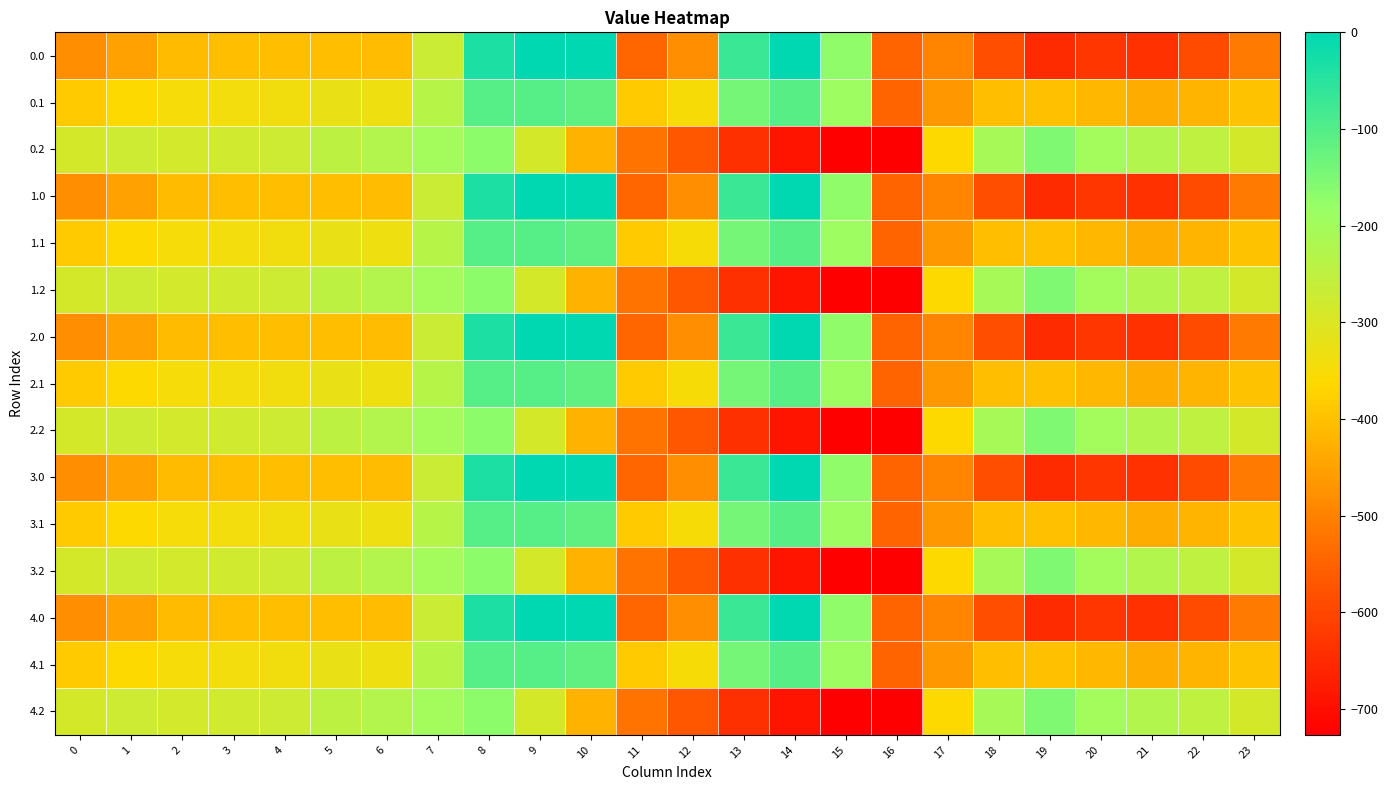

Reading left to right, extract all data points from this chart.

0.0: 0=-482.0	1=-449.5	2=-410.3	3=-404.4	4=-404.9	5=-403.8	6=-408.0	7=-270.7	8=-35.0	9=0.0	10=0.0	11=-544.3	12=-477.2	13=-70.2	14=-0.3	15=-172.8	16=-545.4	17=-494.8	18=-586.7	19=-649.2	20=-629.9	21=-638.4	22=-592.3	23=-511.3
0.1: 0=-384.6	1=-361.1	2=-347.9	3=-342.7	4=-339.6	5=-325.7	6=-332.2	7=-234.9	8=-102.3	9=-104.8	10=-114.0	11=-384.7	12=-350.8	13=-141.2	14=-105.5	15=-190.4	16=-547.3	17=-466.6	18=-405.4	19=-400.2	20=-414.5	21=-432.4	22=-419.9	23=-399.4
0.2: 0=-287.1	1=-272.7	2=-285.5	3=-281.0	4=-274.4	5=-245.0	6=-228.8	7=-199.0	8=-169.5	9=-288.5	10=-423.5	11=-520.6	12=-571.2	13=-640.4	14=-687.4	15=-725.8	16=-726.6	17=-362.4	18=-210.0	19=-151.0	20=-199.2	21=-226.4	22=-247.4	23=-287.5
1.0: 0=-482.0	1=-449.5	2=-410.3	3=-404.4	4=-404.9	5=-403.8	6=-408.0	7=-270.7	8=-35.0	9=0.0	10=0.0	11=-544.3	12=-477.2	13=-70.2	14=-0.3	15=-172.8	16=-545.4	17=-494.8	18=-586.7	19=-649.2	20=-629.9	21=-638.4	22=-592.3	23=-511.3
1.1: 0=-384.6	1=-361.1	2=-347.9	3=-342.7	4=-339.6	5=-325.7	6=-332.2	7=-234.9	8=-102.3	9=-104.8	10=-114.0	11=-384.7	12=-350.8	13=-141.2	14=-105.5	15=-190.4	16=-547.3	17=-466.6	18=-405.4	19=-400.2	20=-414.5	21=-432.4	22=-419.9	23=-399.4
1.2: 0=-287.1	1=-272.7	2=-285.5	3=-281.0	4=-274.4	5=-245.0	6=-228.8	7=-199.0	8=-169.5	9=-288.5	10=-423.5	11=-520.6	12=-571.2	13=-640.4	14=-687.4	15=-725.8	16=-726.6	17=-362.4	18=-210.0	19=-151.0	20=-199.2	21=-226.4	22=-247.4	23=-287.5
2.0: 0=-482.0	1=-449.5	2=-410.3	3=-404.4	4=-404.9	5=-403.8	6=-408.0	7=-270.7	8=-35.0	9=0.0	10=0.0	11=-544.3	12=-477.2	13=-70.2	14=-0.3	15=-172.8	16=-545.4	17=-494.8	18=-586.7	19=-649.2	20=-629.9	21=-638.4	22=-592.3	23=-511.3
2.1: 0=-384.6	1=-361.1	2=-347.9	3=-342.7	4=-339.6	5=-325.7	6=-332.2	7=-234.9	8=-102.3	9=-104.8	10=-114.0	11=-384.7	12=-350.8	13=-141.2	14=-105.5	15=-190.4	16=-547.3	17=-466.6	18=-405.4	19=-400.2	20=-414.5	21=-432.4	22=-419.9	23=-399.4
2.2: 0=-287.1	1=-272.7	2=-285.5	3=-281.0	4=-274.4	5=-245.0	6=-228.8	7=-199.0	8=-169.5	9=-288.5	10=-423.5	11=-520.6	12=-571.2	13=-640.4	14=-687.4	15=-725.8	16=-726.6	17=-362.4	18=-210.0	19=-151.0	20=-199.2	21=-226.4	22=-247.4	23=-287.5
3.0: 0=-482.0	1=-449.5	2=-410.3	3=-404.4	4=-404.9	5=-403.8	6=-408.0	7=-270.7	8=-35.0	9=0.0	10=0.0	11=-544.3	12=-477.2	13=-70.2	14=-0.3	15=-172.8	16=-545.4	17=-494.8	18=-586.7	19=-649.2	20=-629.9	21=-638.4	22=-592.3	23=-511.3
3.1: 0=-384.6	1=-361.1	2=-347.9	3=-342.7	4=-339.6	5=-325.7	6=-332.2	7=-234.9	8=-102.3	9=-104.8	10=-114.0	11=-384.7	12=-350.8	13=-141.2	14=-105.5	15=-190.4	16=-547.3	17=-466.6	18=-405.4	19=-400.2	20=-414.5	21=-432.4	22=-419.9	23=-399.4
3.2: 0=-287.1	1=-272.7	2=-285.5	3=-281.0	4=-274.4	5=-245.0	6=-228.8	7=-199.0	8=-169.5	9=-288.5	10=-423.5	11=-520.6	12=-571.2	13=-640.4	14=-687.4	15=-725.8	16=-726.6	17=-362.4	18=-210.0	19=-151.0	20=-199.2	21=-226.4	22=-247.4	23=-287.5
4.0: 0=-482.0	1=-449.5	2=-410.3	3=-404.4	4=-404.9	5=-403.8	6=-408.0	7=-270.7	8=-35.0	9=0.0	10=0.0	11=-544.3	12=-477.2	13=-70.2	14=-0.3	15=-172.8	16=-545.4	17=-494.8	18=-586.7	19=-649.2	20=-629.9	21=-638.4	22=-592.3	23=-511.3
4.1: 0=-384.6	1=-361.1	2=-347.9	3=-342.7	4=-339.6	5=-325.7	6=-332.2	7=-234.9	8=-102.3	9=-104.8	10=-114.0	11=-384.7	12=-350.8	13=-141.2	14=-105.5	15=-190.4	16=-547.3	17=-466.6	18=-405.4	19=-400.2	20=-414.5	21=-432.4	22=-419.9	23=-399.4
4.2: 0=-287.1	1=-272.7	2=-285.5	3=-281.0	4=-274.4	5=-245.0	6=-228.8	7=-199.0	8=-169.5	9=-288.5	10=-423.5	11=-520.6	12=-571.2	13=-640.4	14=-687.4	15=-725.8	16=-726.6	17=-362.4	18=-210.0	19=-151.0	20=-199.2	21=-226.4	22=-247.4	23=-287.5